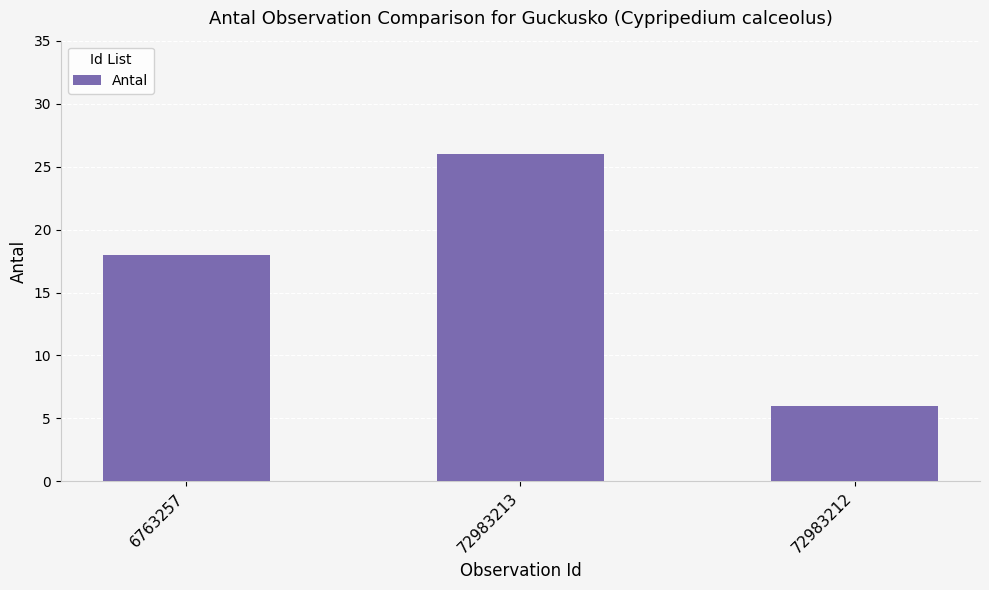

What is the change in value from 6763257 to 72983213?

+8